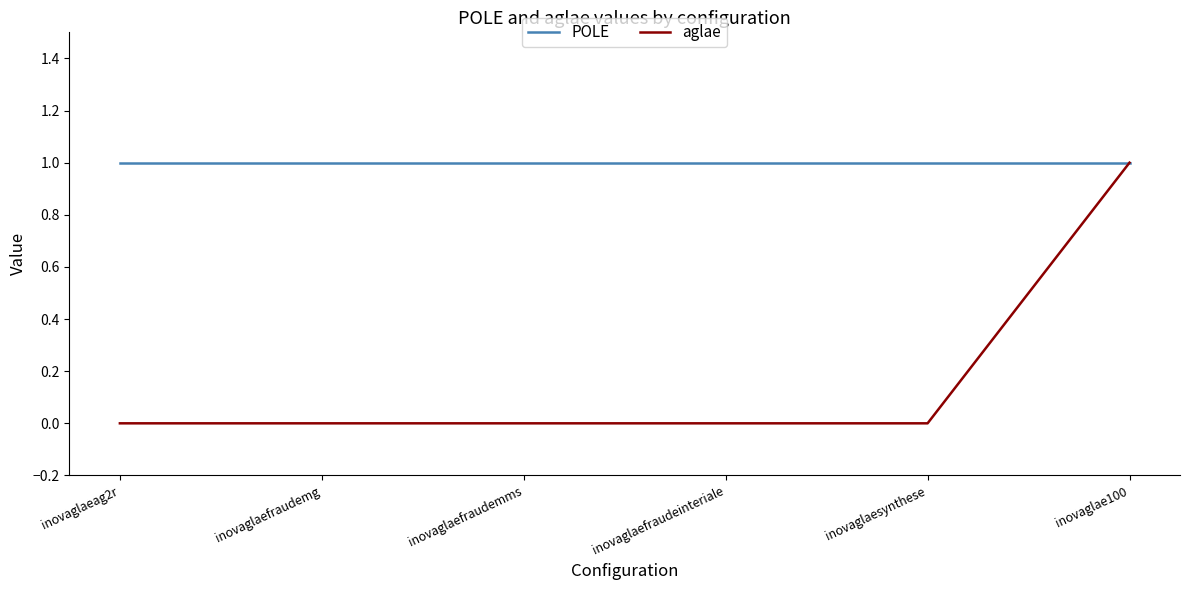

Rank the series by their average value, from highest to lowest.

POLE, aglae